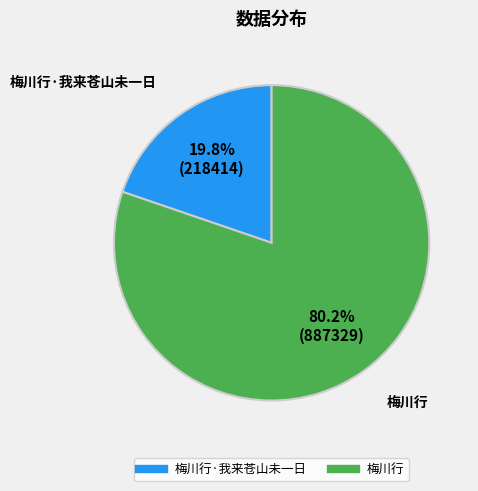

To the nearest percent, what is the average slice percentage?

50%